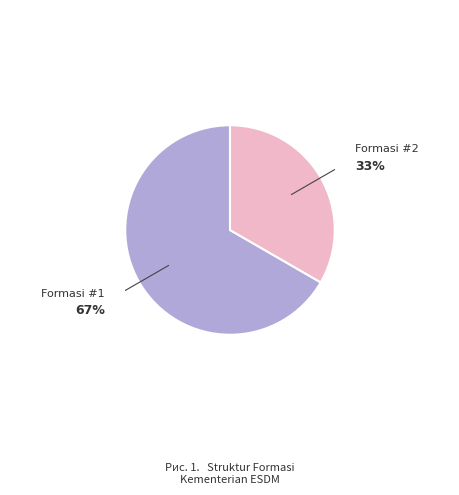

How many segments does this pie chart have?

2